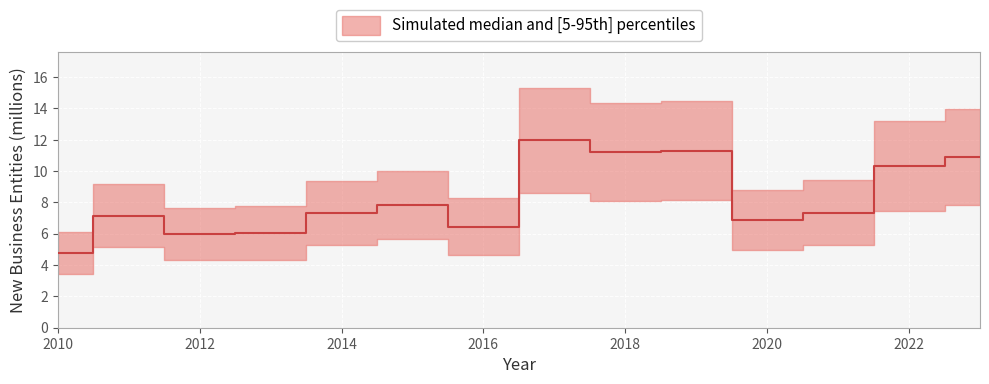

How many interior local valleys (lower than both neighbors) does the data have?

4